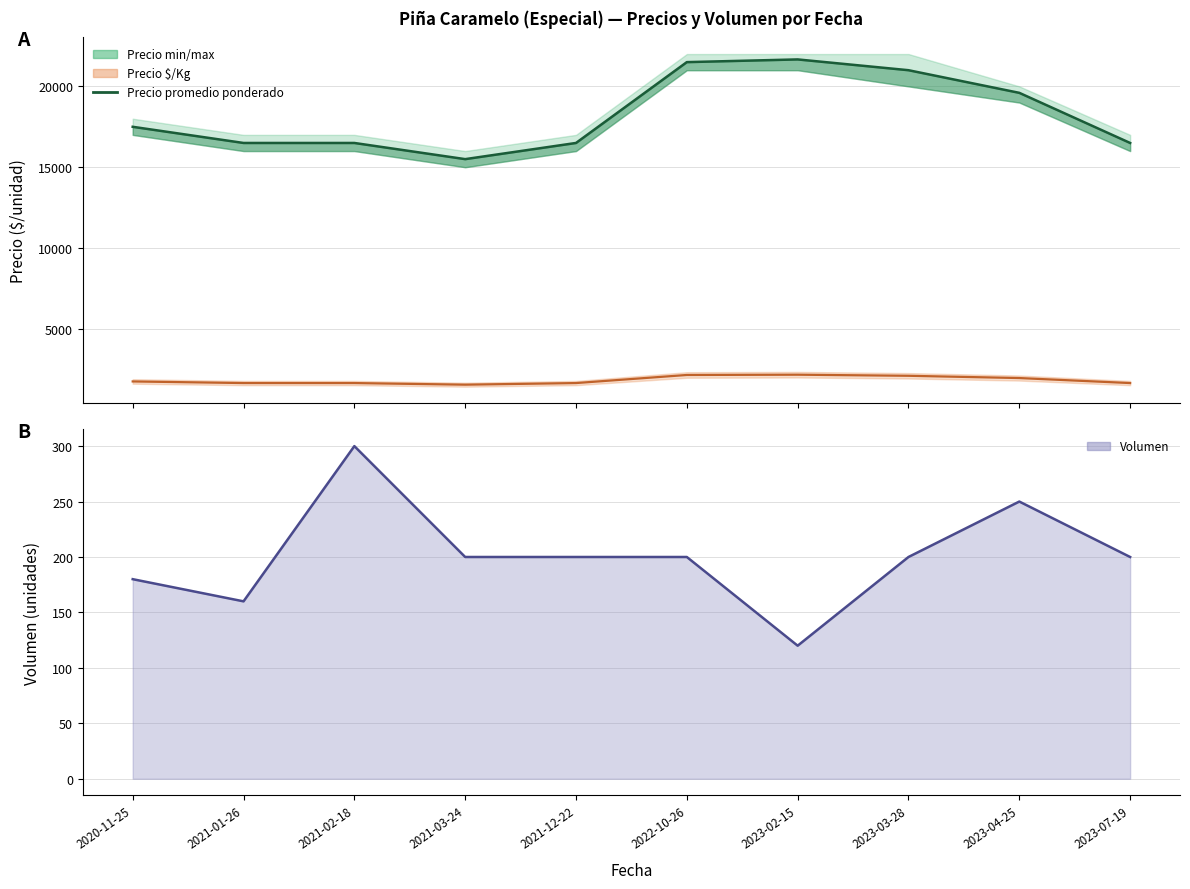

The chart shows a value of 21667 at 2023-02-15. True or false?

True